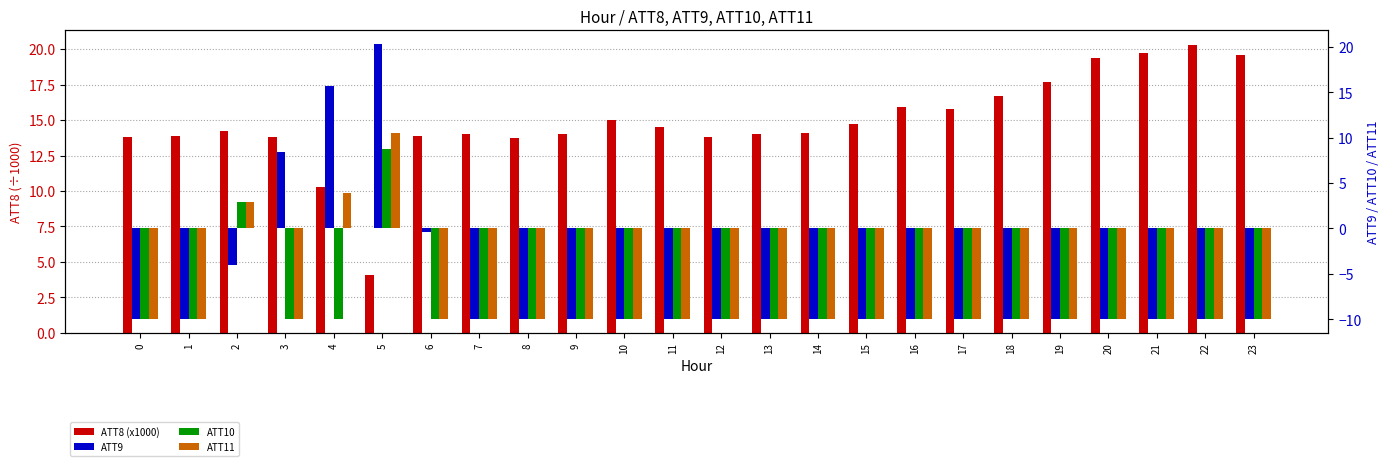

At which category is the sum across all series the highest?

5